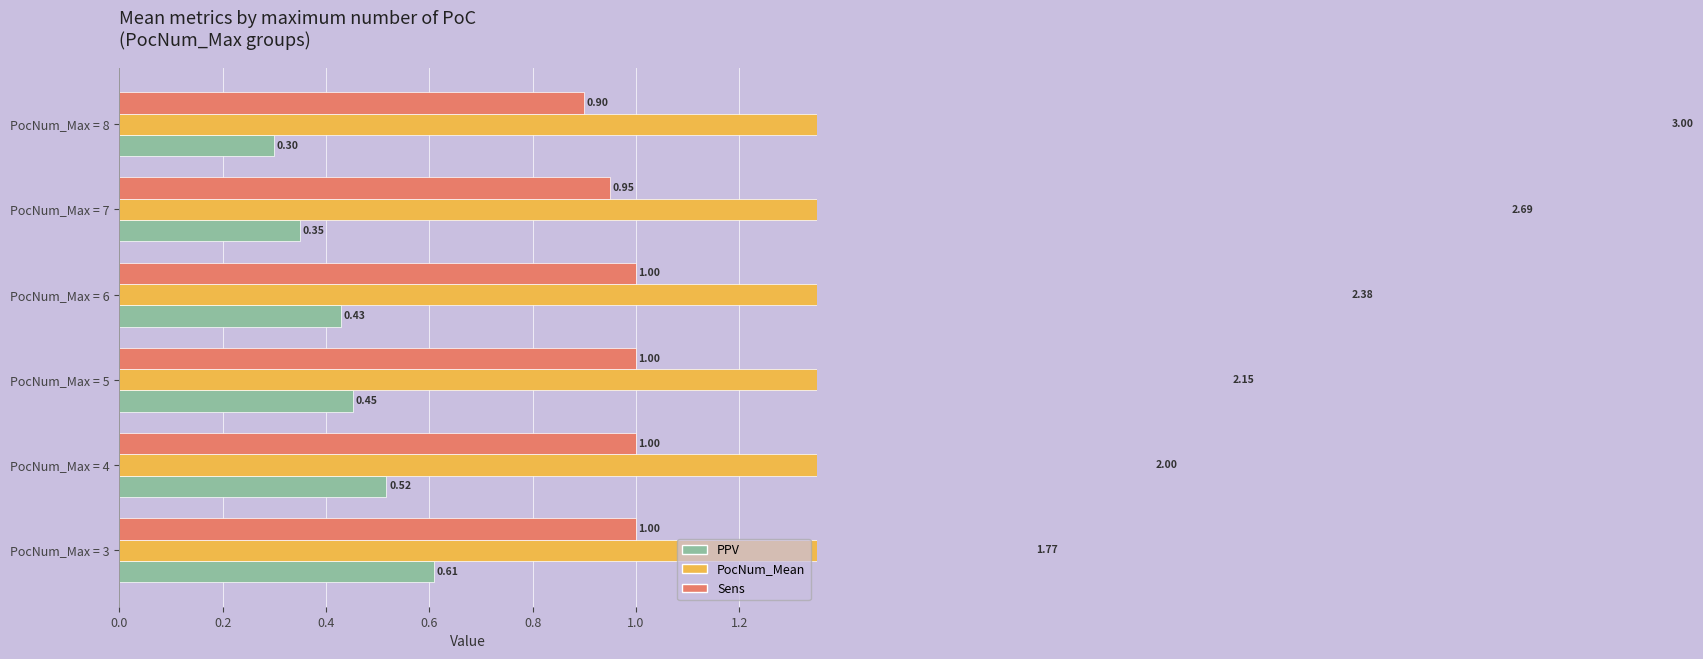

What position from the left is 0.4?

3